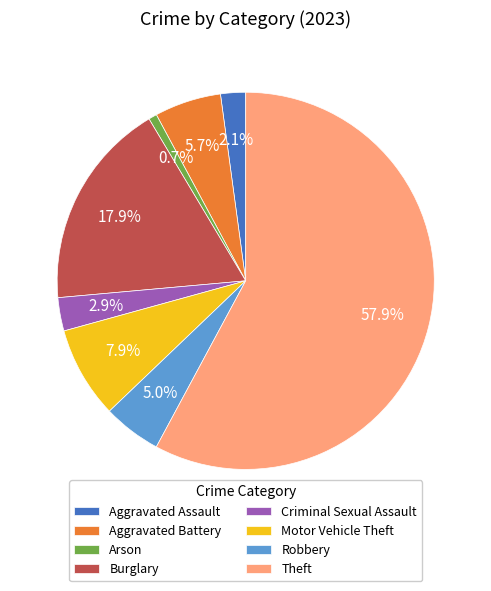

What portion of the pie excludes Aggravated Assault?

97.9%